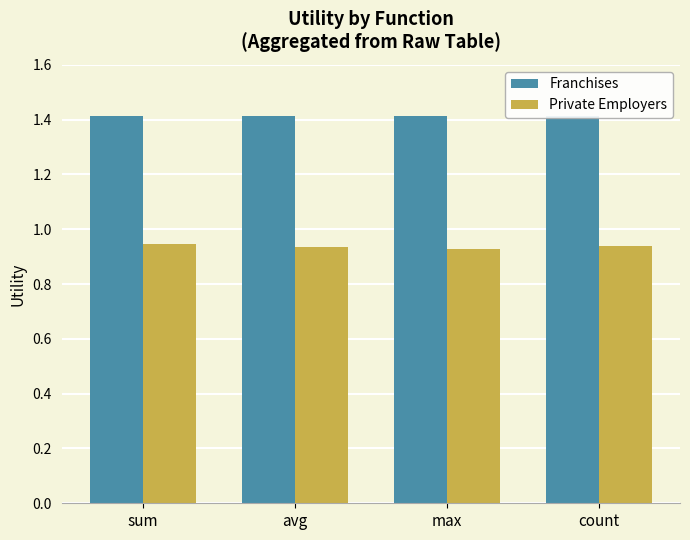

At sum, list the series in order from largest to smallest.

Franchises, Private Employers